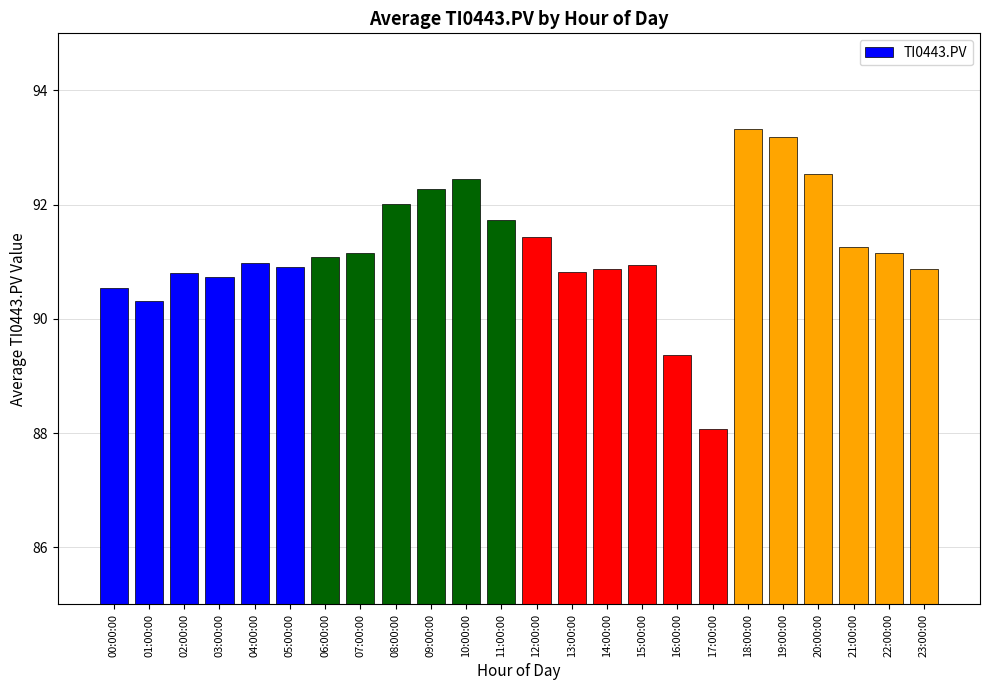

The value at 21:00:00 is 25.9. True or false?

False